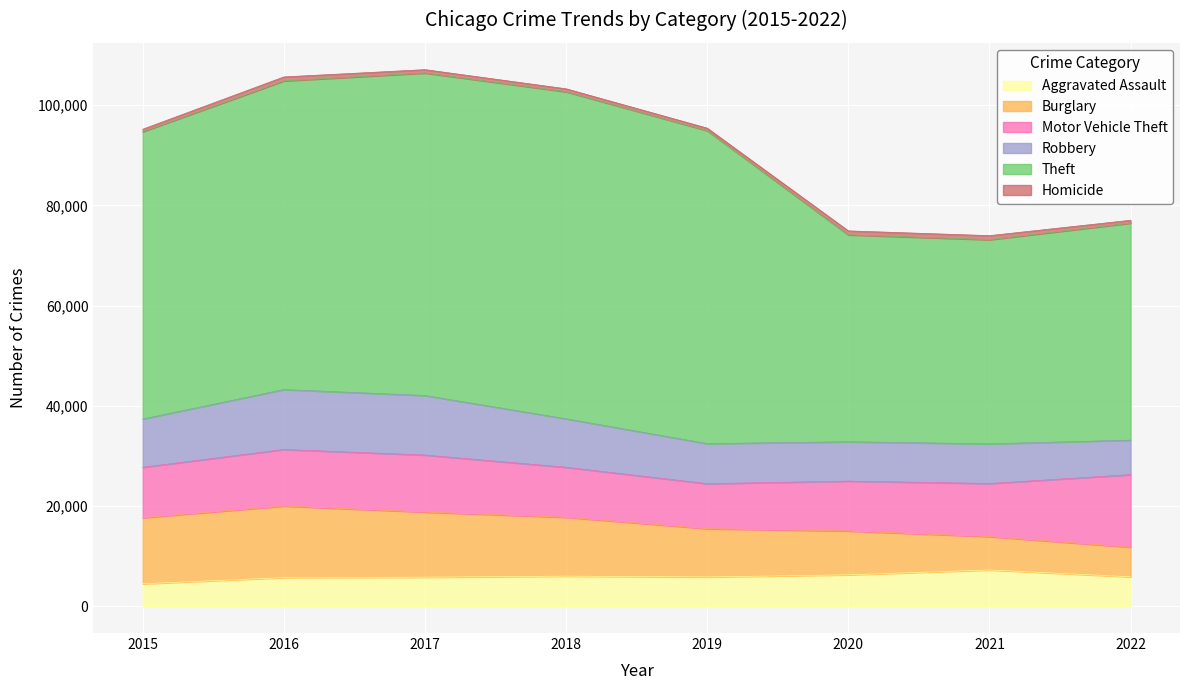

Rank the series by their maximum value, from highest to lowest.

Theft, Motor Vehicle Theft, Burglary, Robbery, Aggravated Assault, Homicide